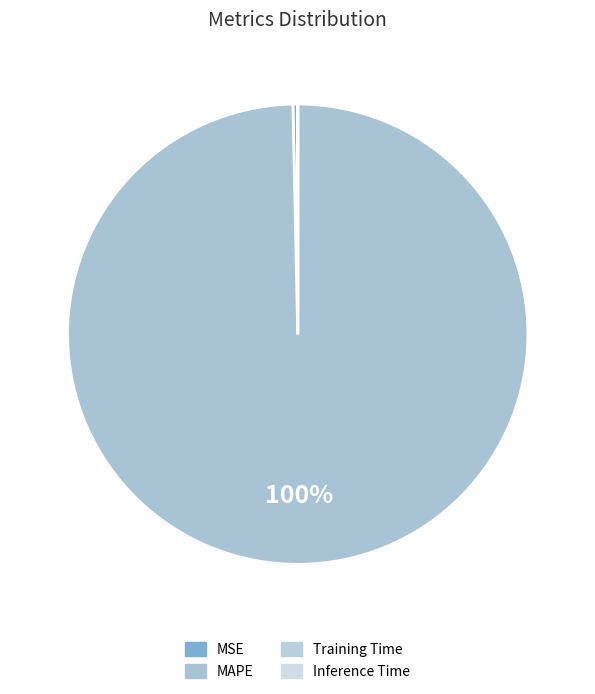

Does MAPE represent more than half of the total?

Yes